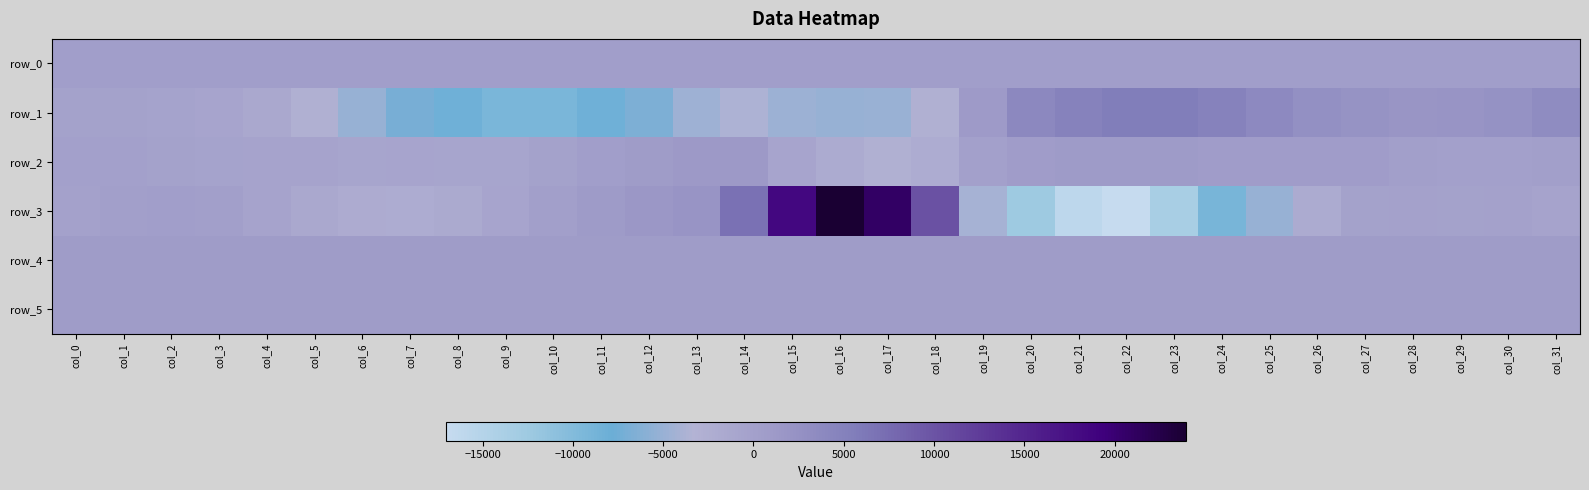

Which series has the widest spread of values?

row_3